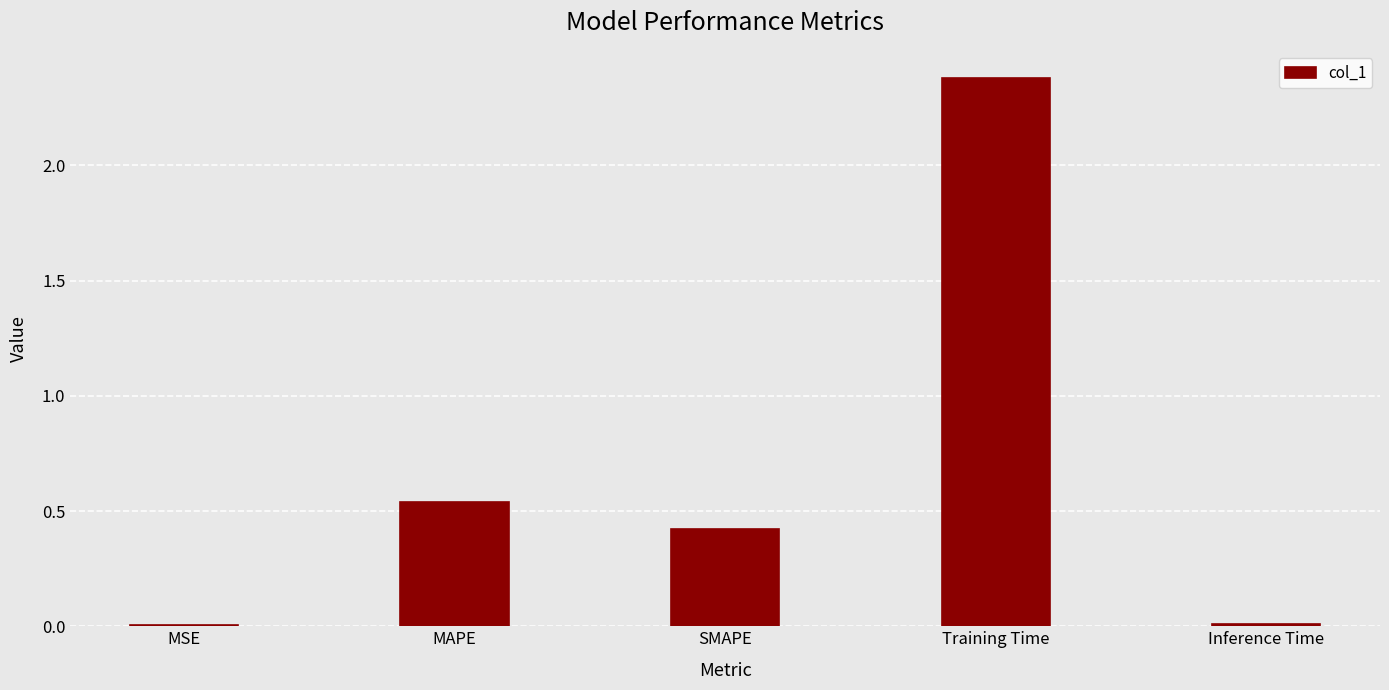

At which label is the value closest to 1?

MAPE